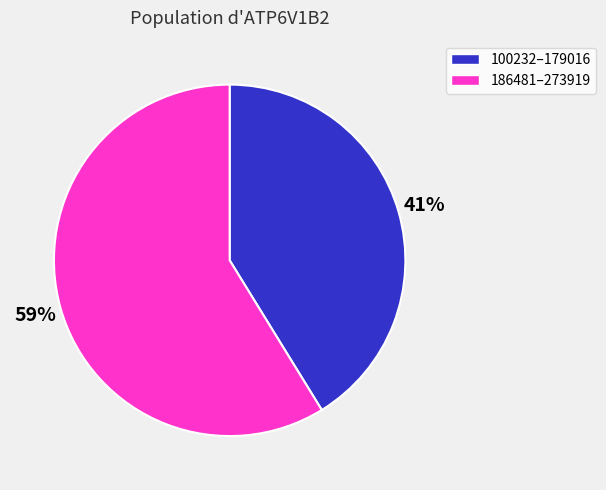

Which has a higher value, 186481–273919 or 100232–179016?

186481–273919